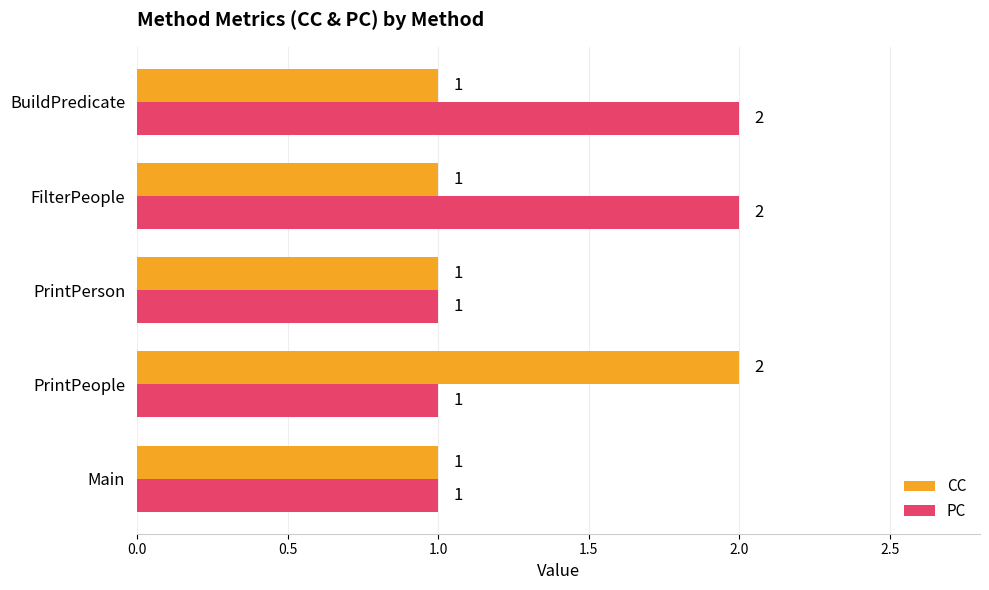

What is the highest value of the CC series?

2